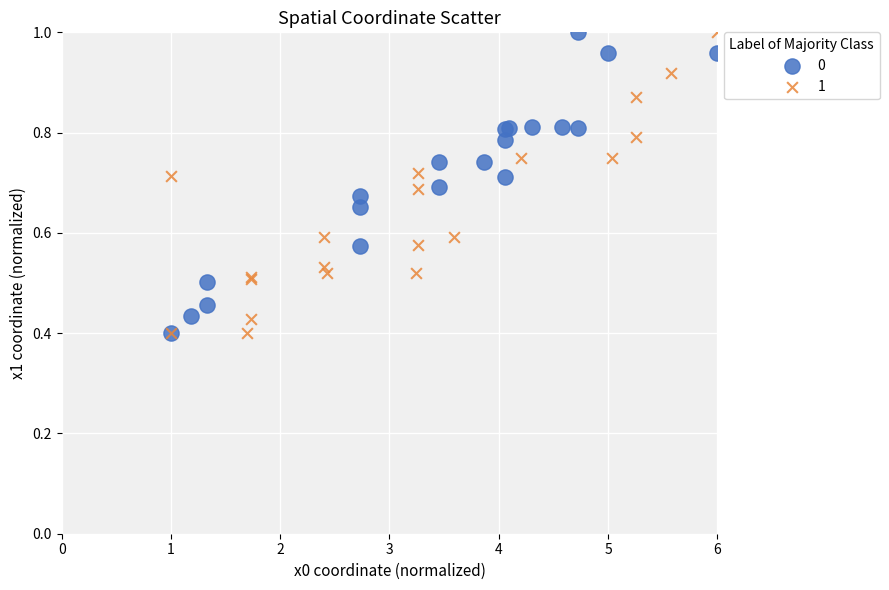

What are all the series names shown in the legend?

0, 1